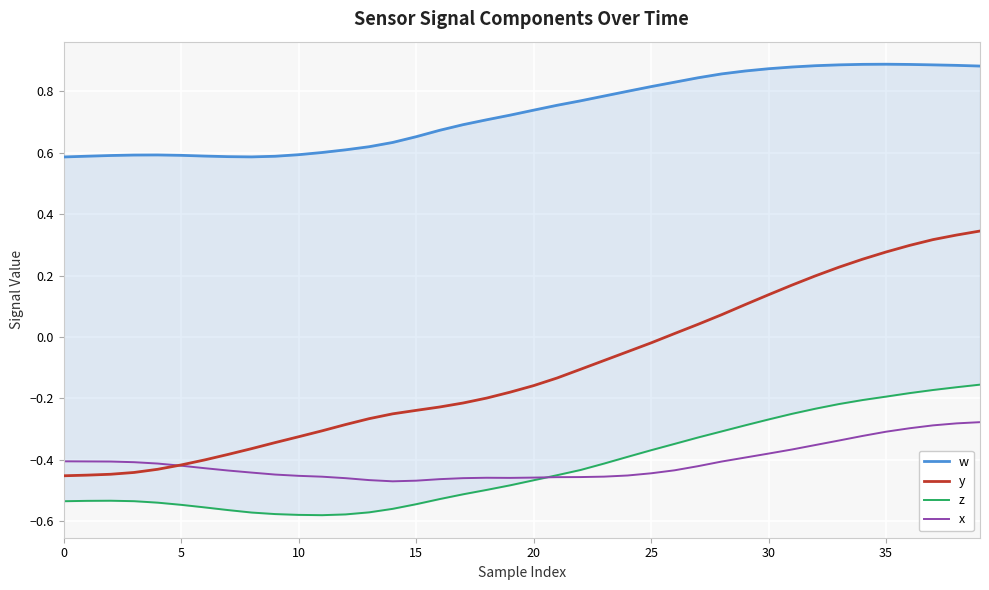

The value of z at 24 is -0.5. True or false?

False